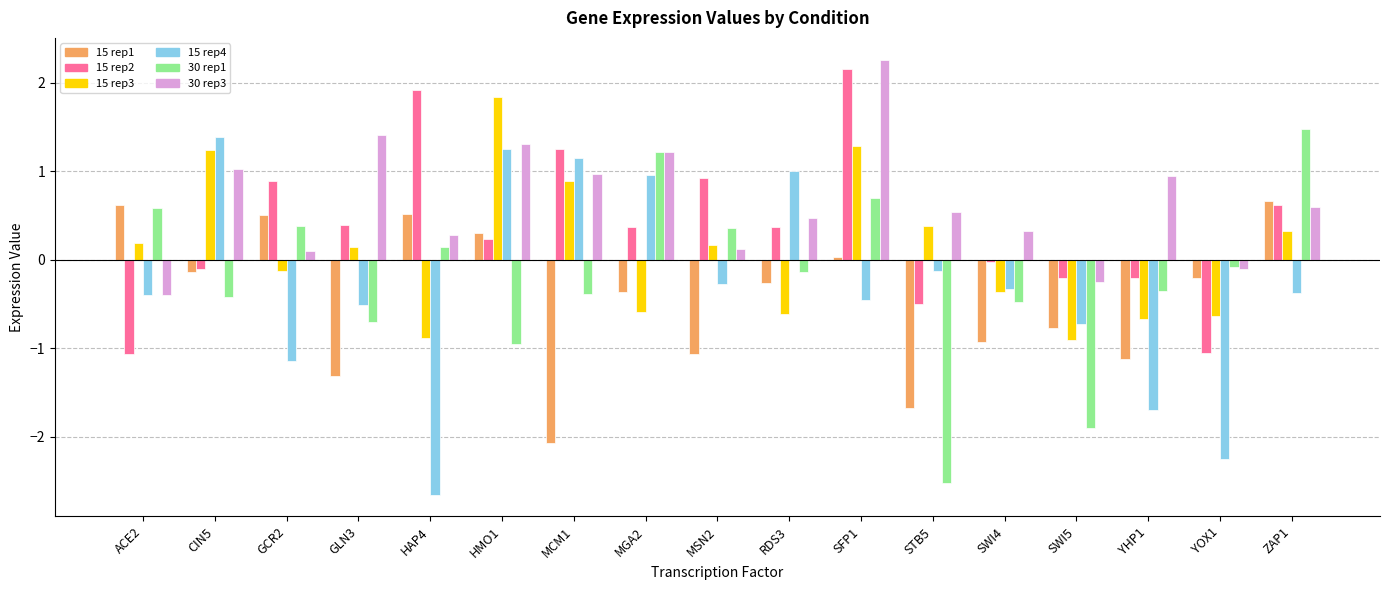

How many bars are there in each group?

6